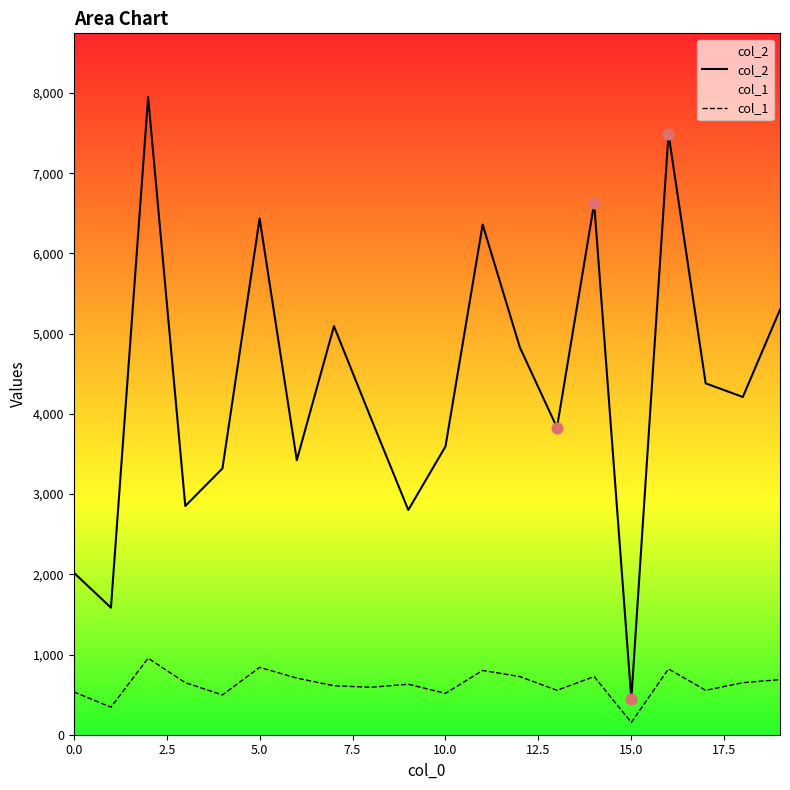

What are all the series names shown in the legend?

col_2, col_1